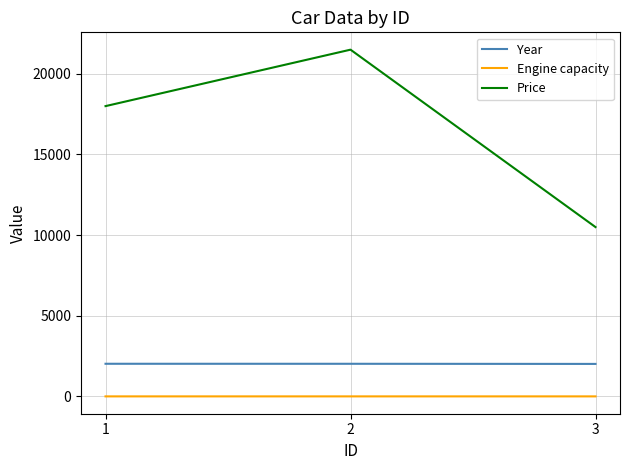

Is the value of Year at 2 greater than the value of Price at 1?

No